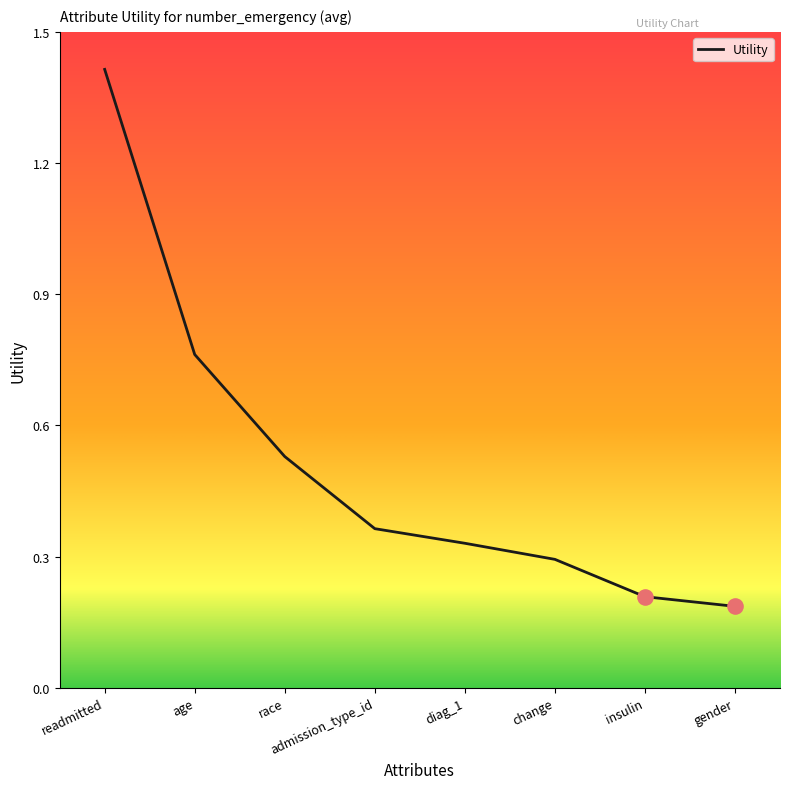

Between readmitted and gender, which is larger?

readmitted